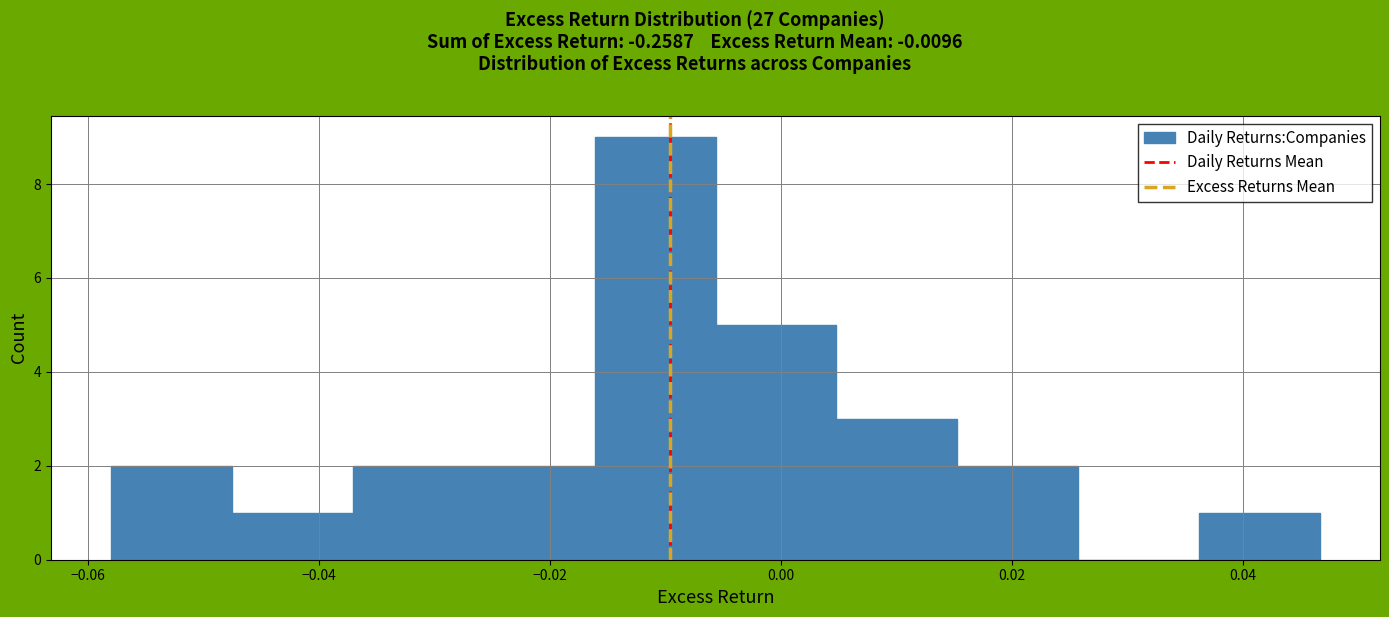

Reading left to right, transcribe this chart: for each bar, give the range it covers on the x-axis and its height. Neither the bar edges nor the heights are printed on the chart, so give them approximately, as read against the axes.

-0.058 to -0.048: 2
-0.048 to -0.038: 1
-0.038 to -0.026: 2
-0.026 to -0.016: 2
-0.016 to -0.006: 9
-0.006 to 0.004: 5
0.004 to 0.016: 3
0.016 to 0.026: 2
0.026 to 0.036: 0
0.036 to 0.046: 1